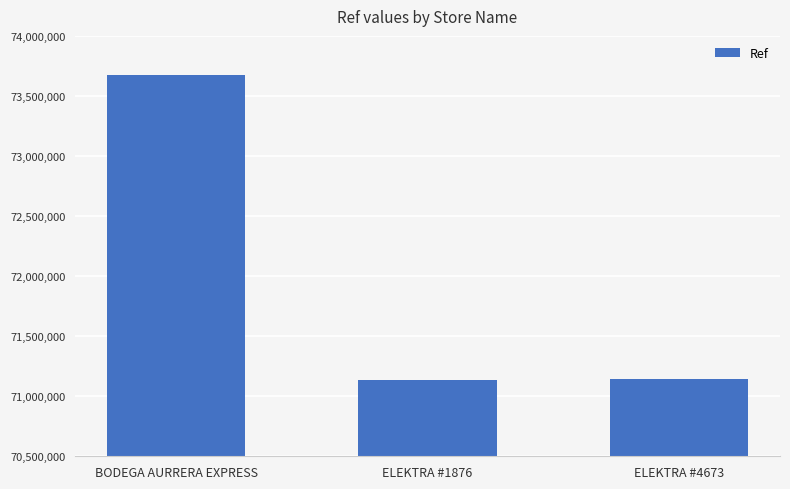

What is the difference between the maximum and minimum values?

2541126